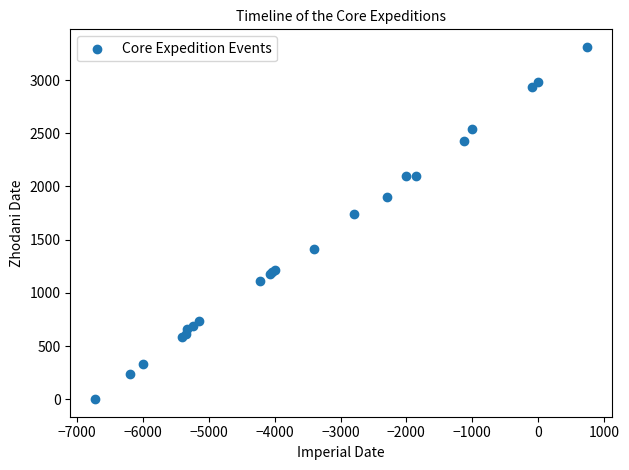

What Y value in the scatter plot is closest to 1656?

1741.0